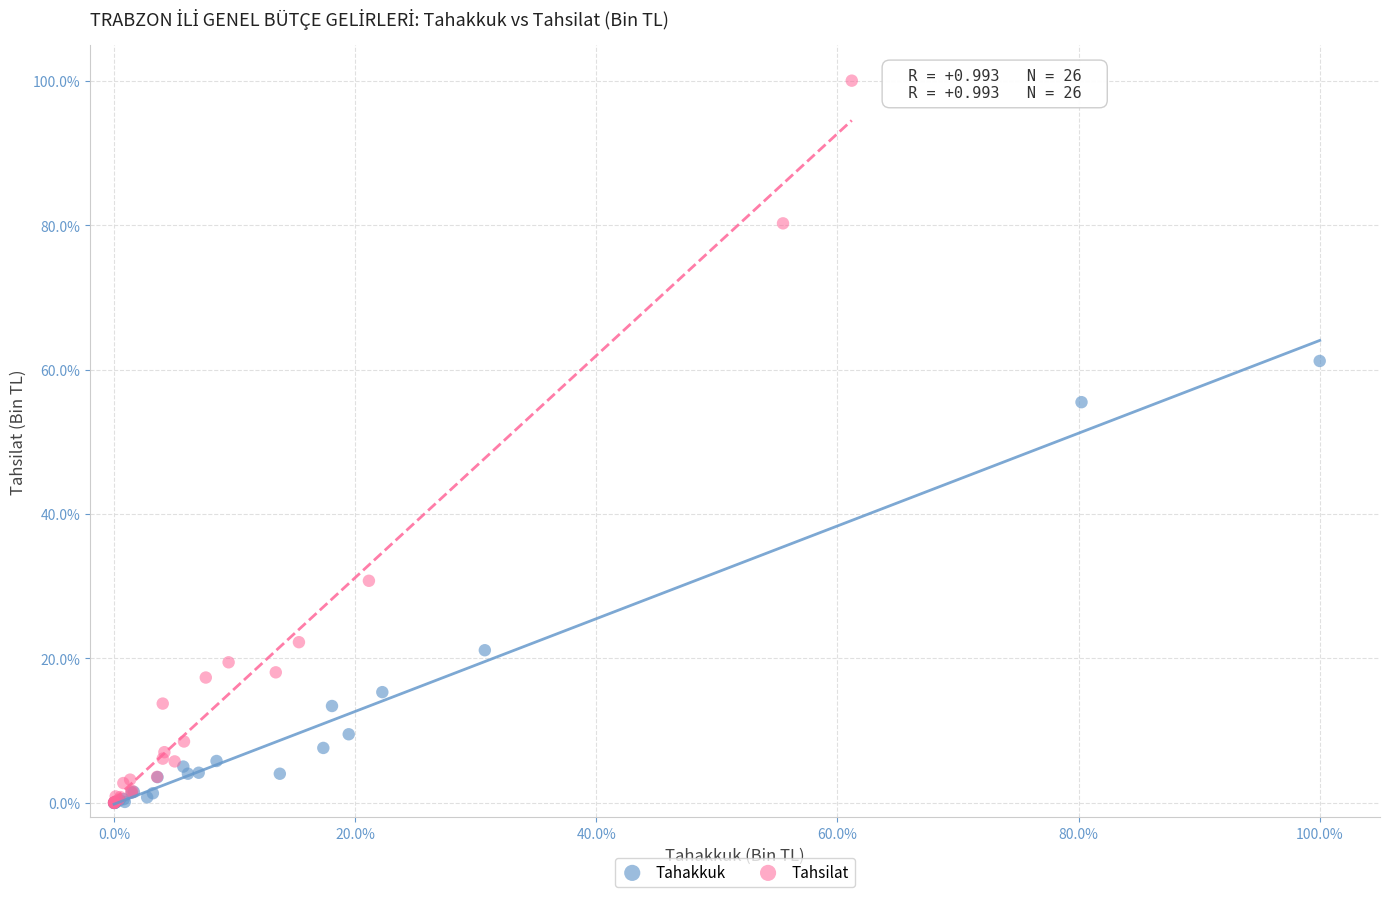

Which series reaches the maximum Y coordinate?

Tahsilat